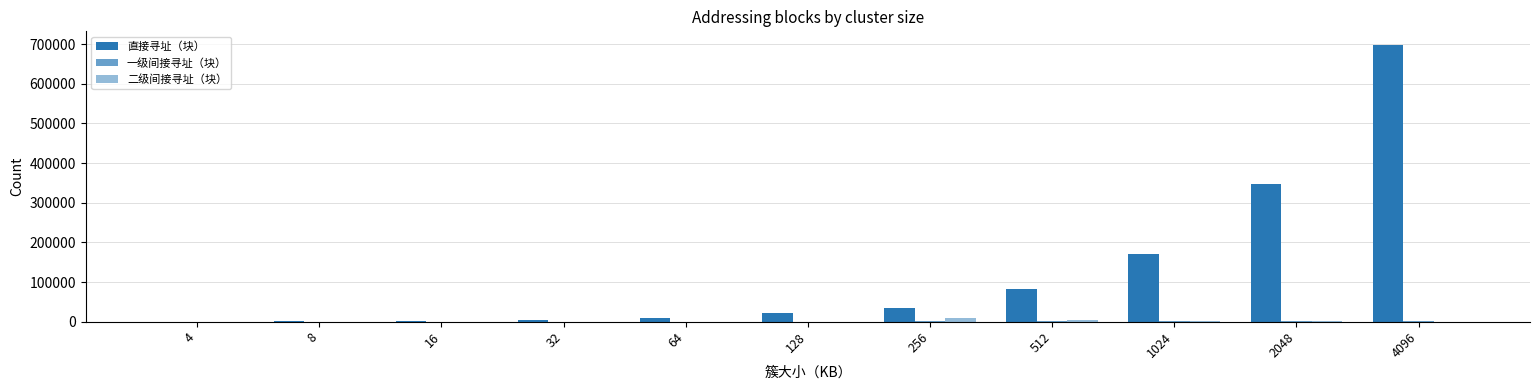

How many groups of bars are there?

11